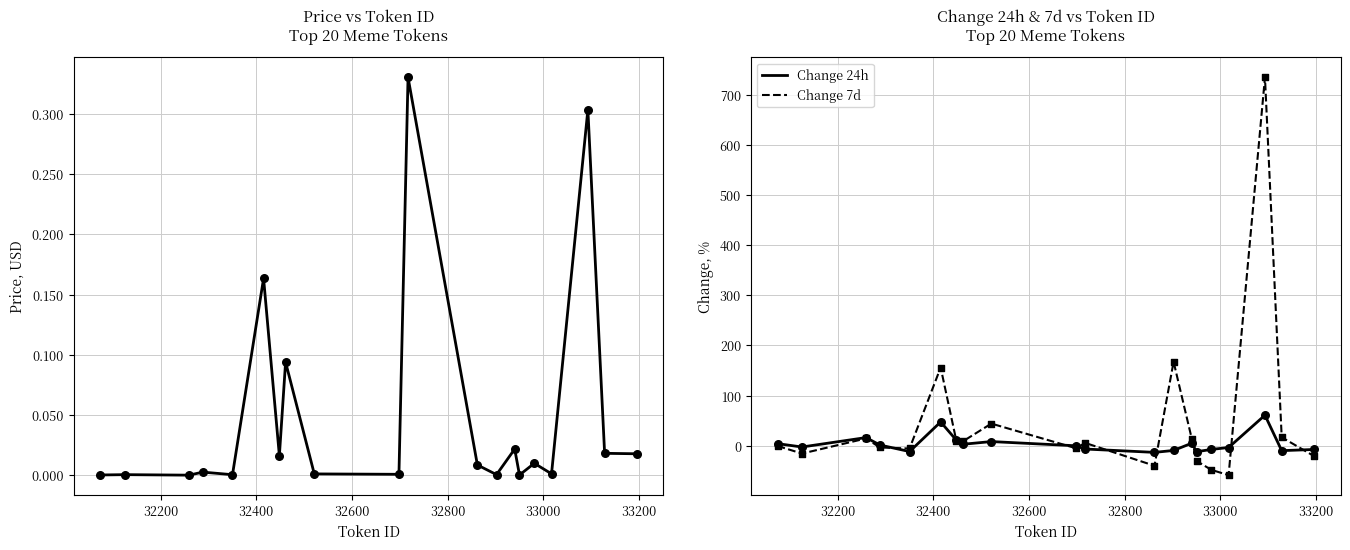

Is the value of Change 7d at 16 greater than the value of Change 24h at 18?

No